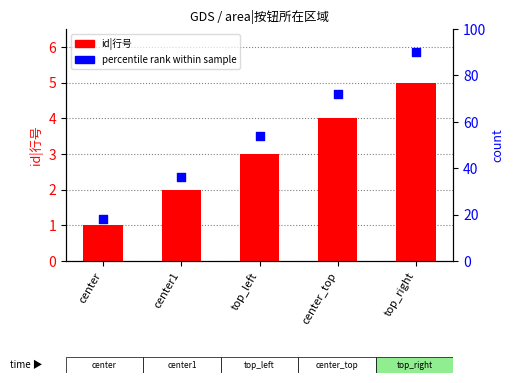

Which series contains the lowest Y value?

id|行号